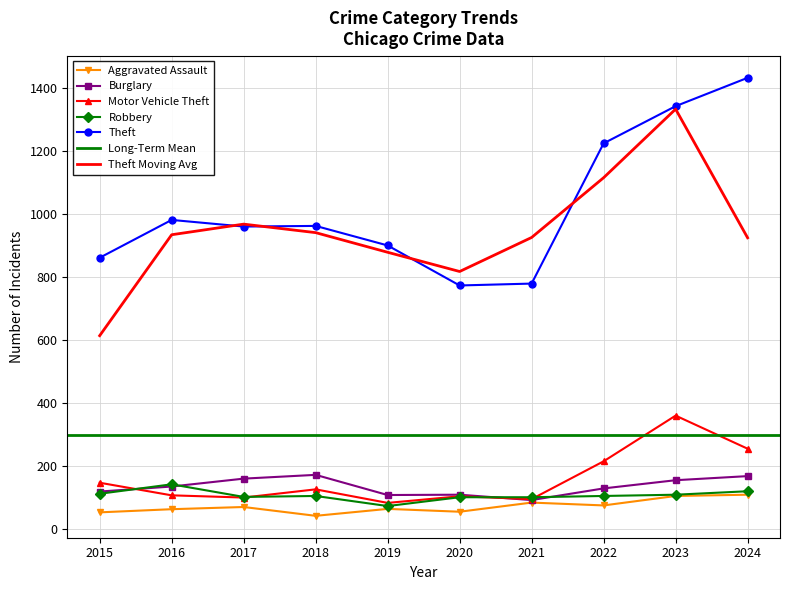

The Robbery series shows 110 at 2023. True or false?

True